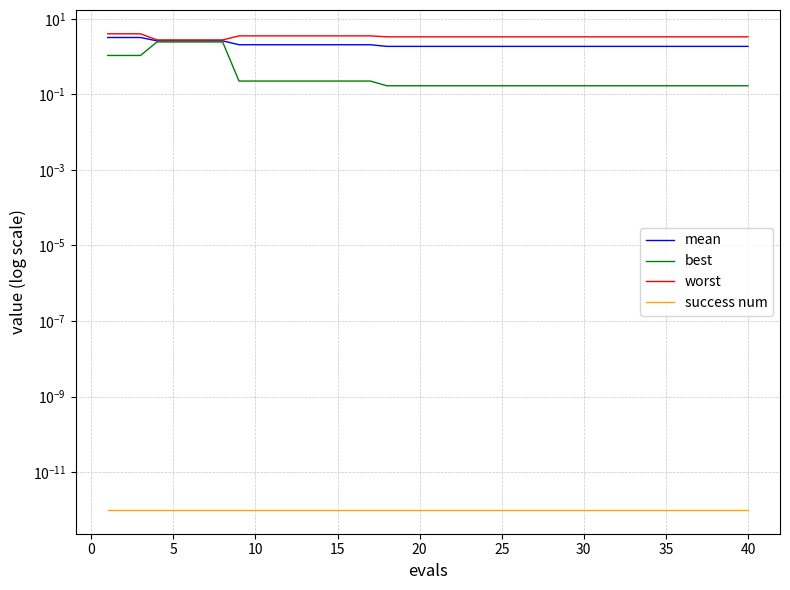

The mean series shows 2.8 at 25. True or false?

False